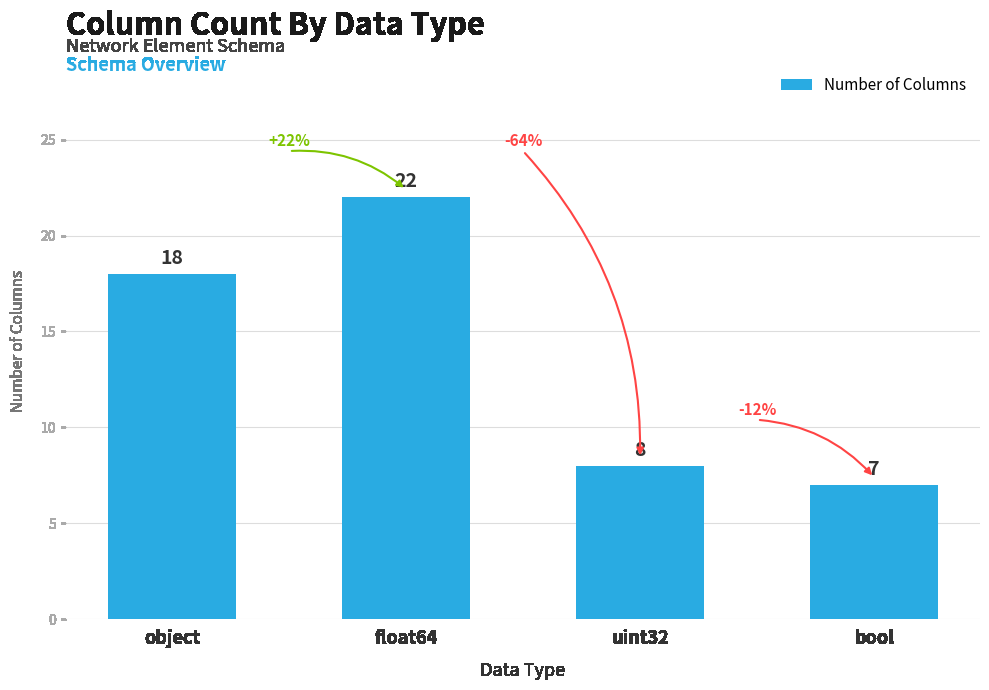

Reading right to left, transcribe all the data shown in this chart.

7	8	22	18